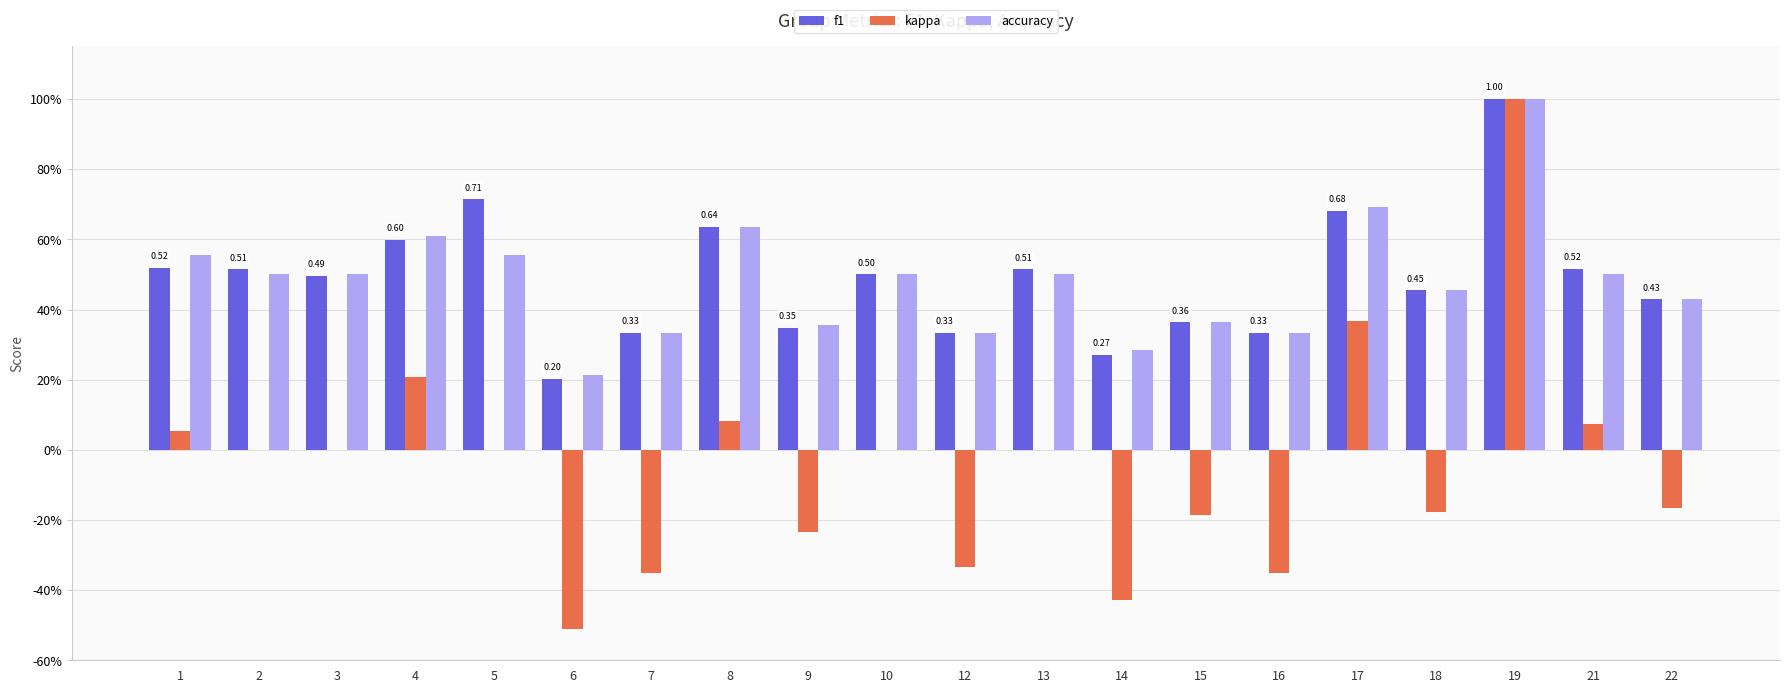

What is the sum of the kappa values at 9 and 17?

0.1